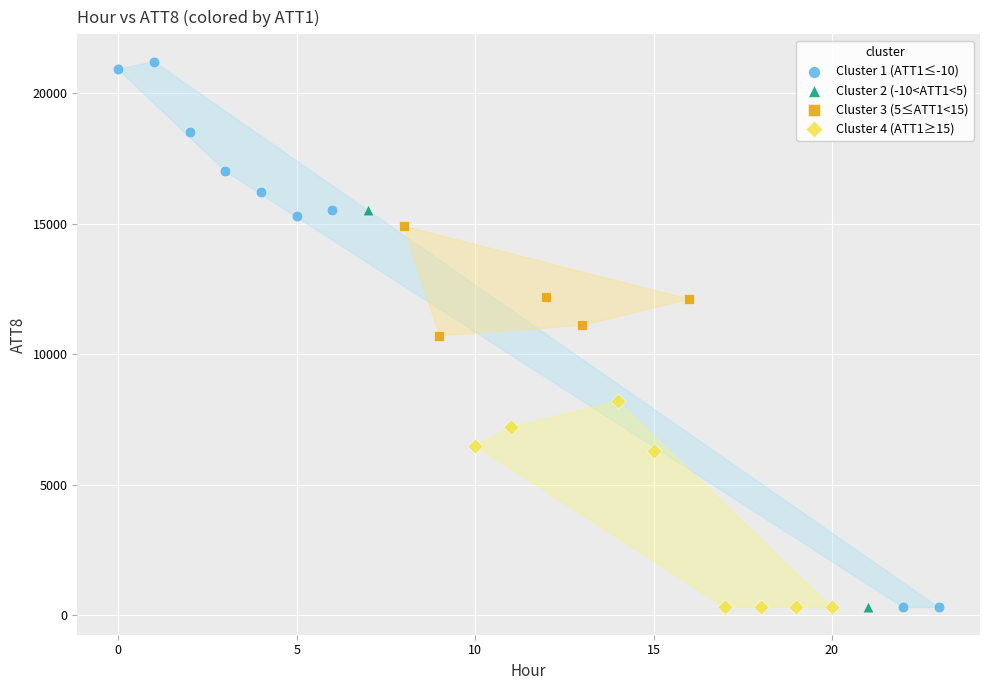

What are all the series names shown in the legend?

Cluster 1 (ATT1≤-10), Cluster 2 (-10<ATT1<5), Cluster 3 (5≤ATT1<15), Cluster 4 (ATT1≥15)